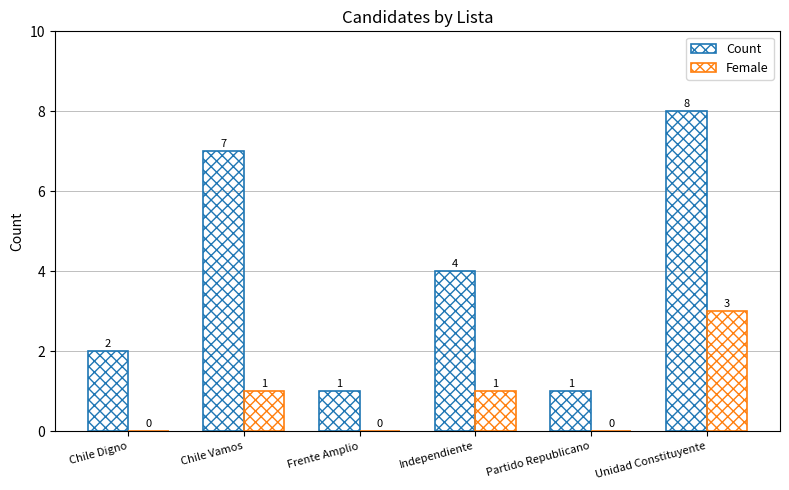

The value of Count at Partido Republicano is 1. True or false?

True